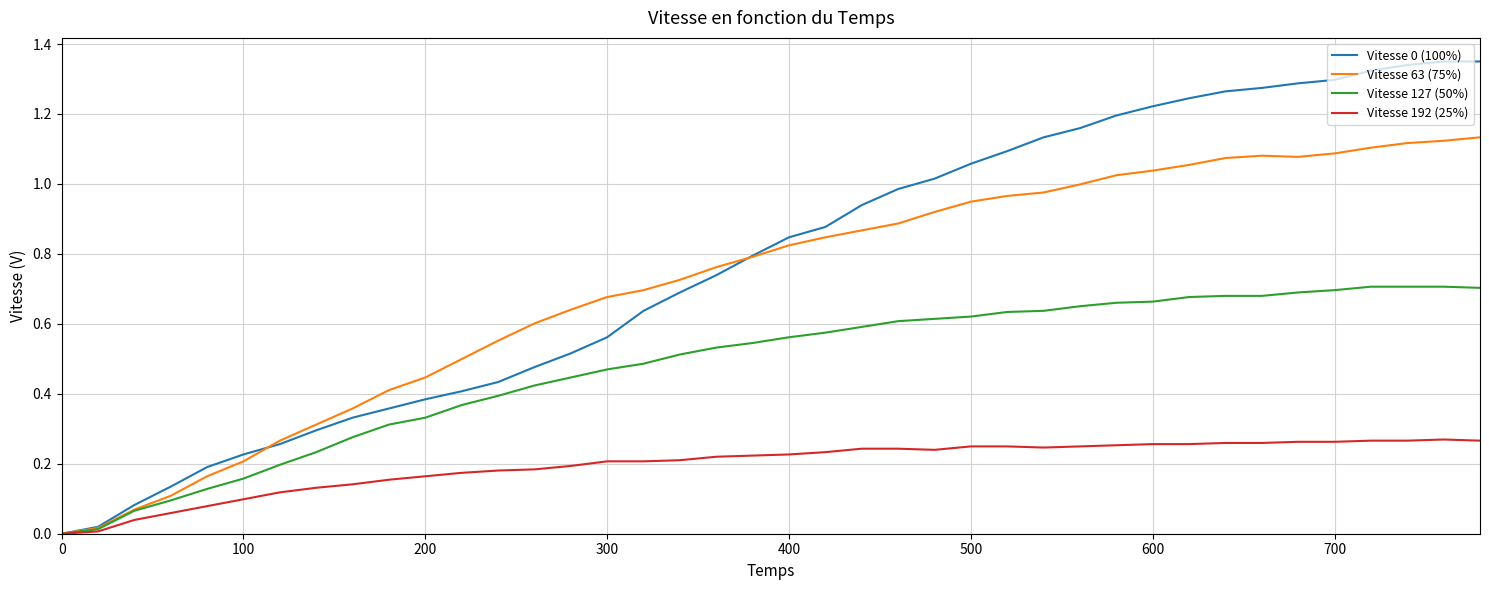

How many lines are shown in the chart?

4